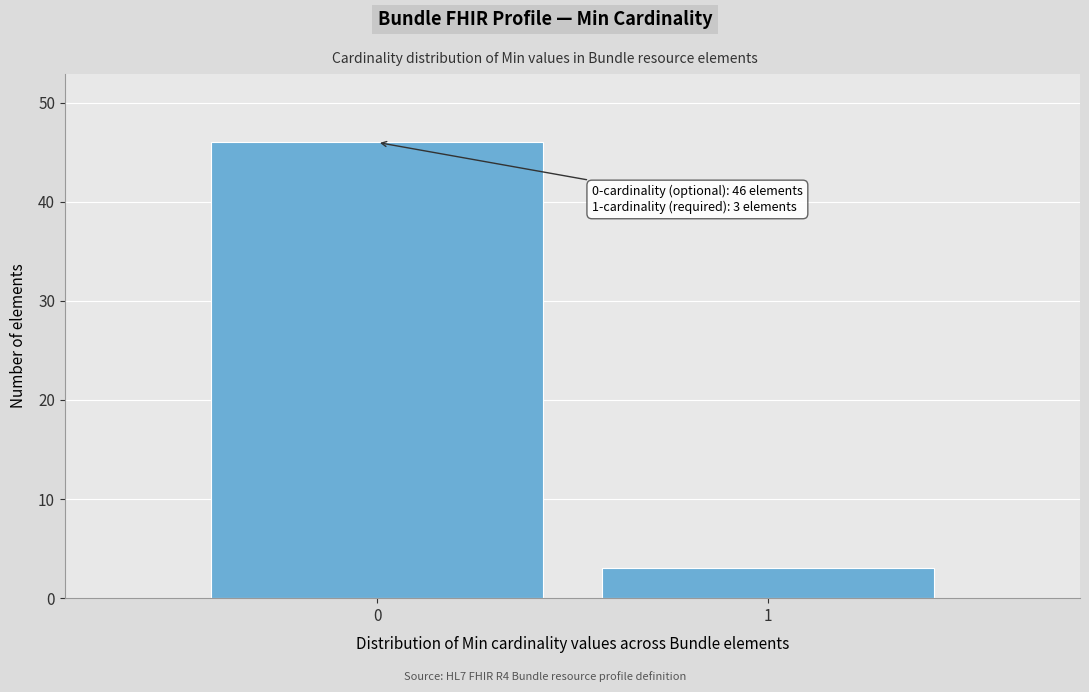

Reading left to right, what are all the values shown in this chart?

0=46	1=3